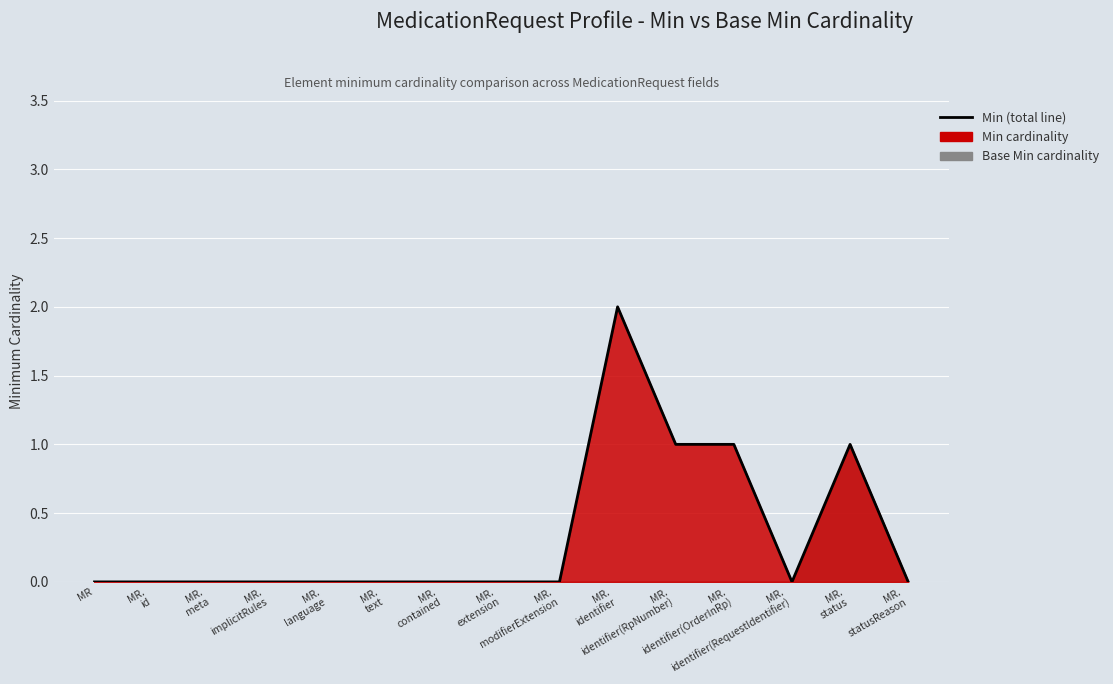

Reading right to left, transcribe all the data shown in this chart.

0	1	0	1	1	2	0	0	0	0	0	0	0	0	0